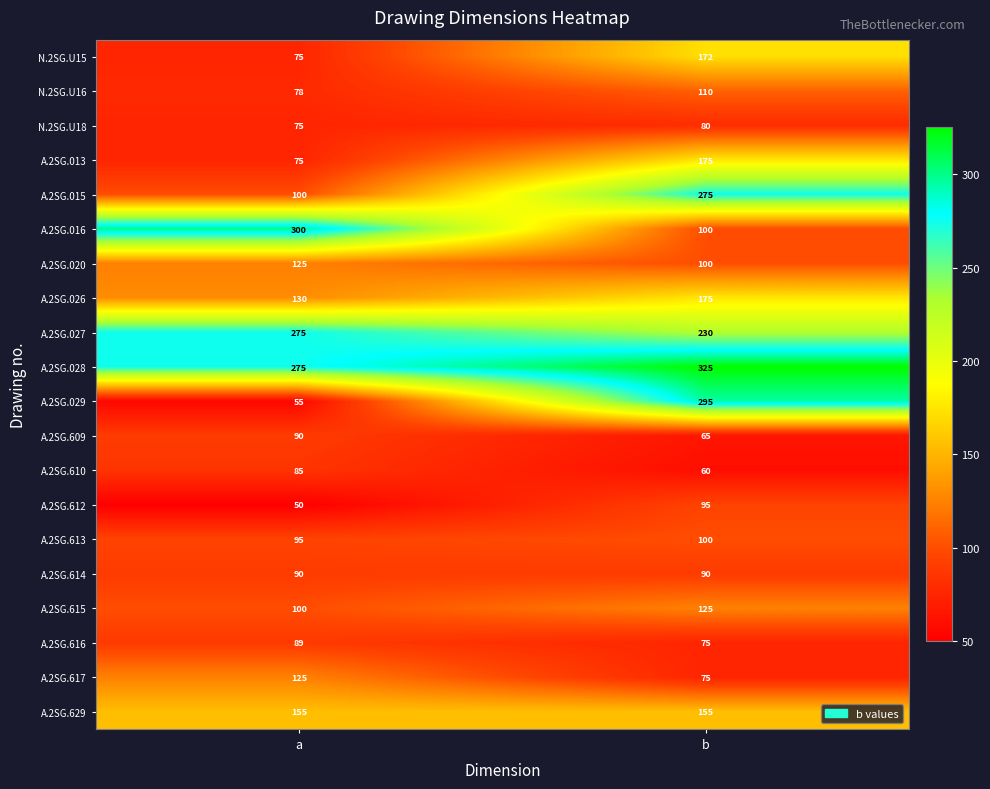

The A.2SG.029 series shows 55 at a. True or false?

True